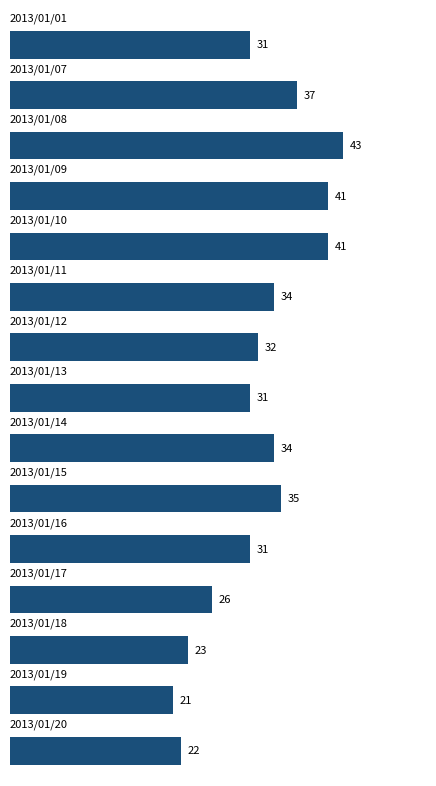

What is the value of the 10th bar from the top?

35